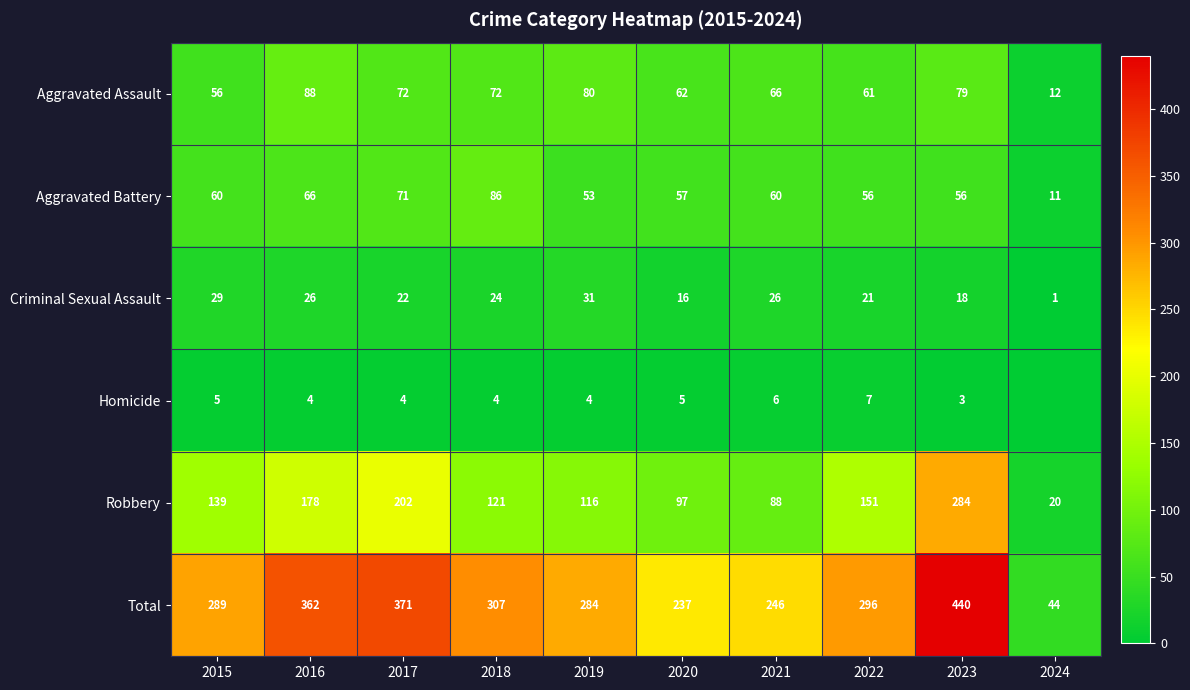

True or false: Aggravated Assault has a value of 42 at 2019.

False